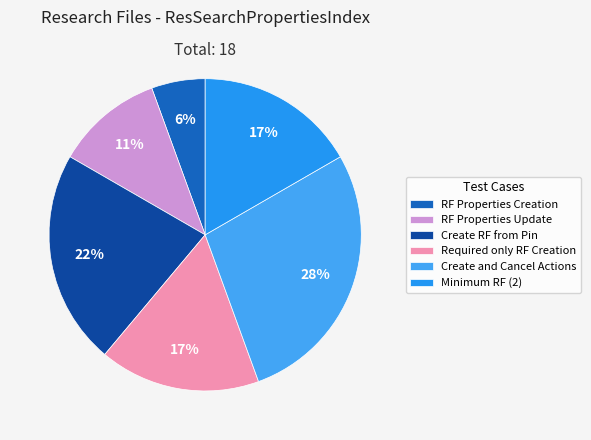

Which slice is the smallest?

RF Properties Creation